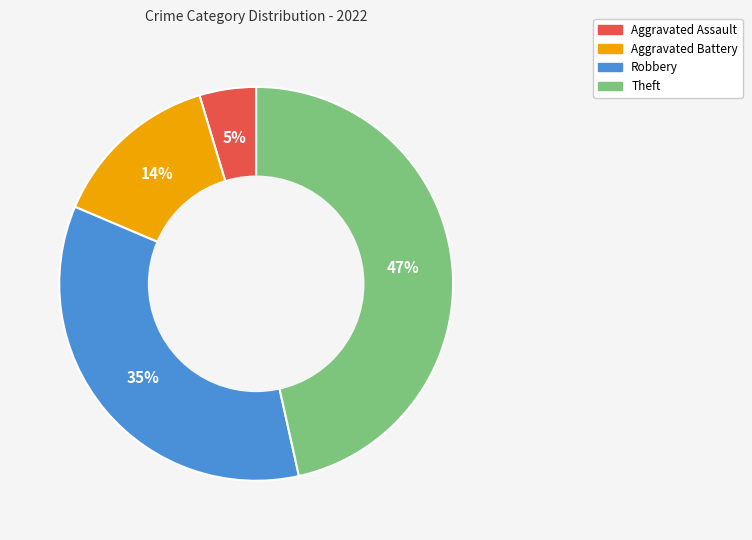

To the nearest percent, what is the average slice percentage?

25%